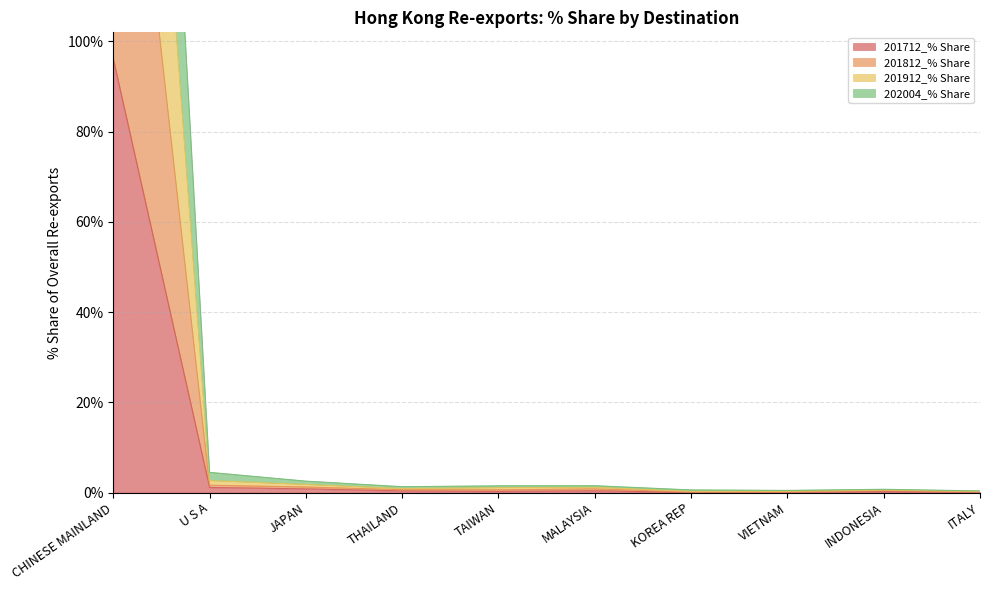

True or false: 201712_% Share has a value of 96.1 at CHINESE MAINLAND.

True